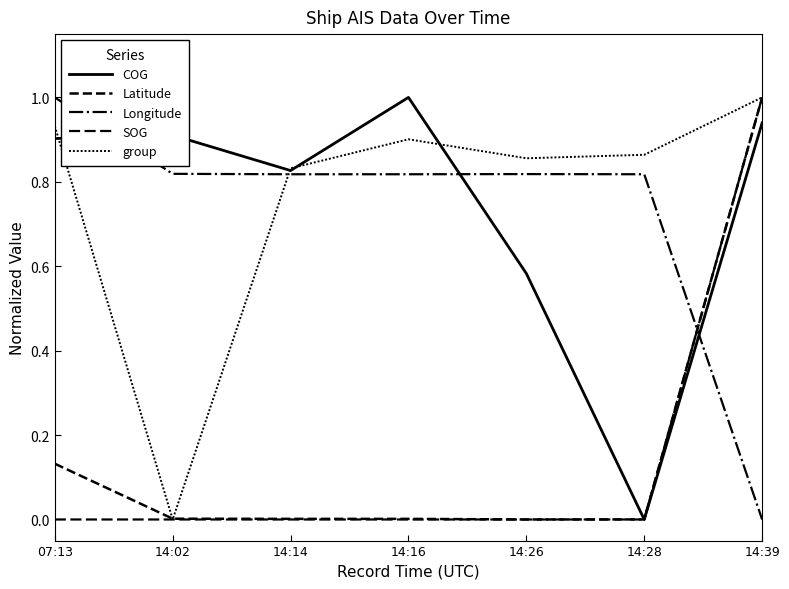

Does the chart have visible grid lines?

No